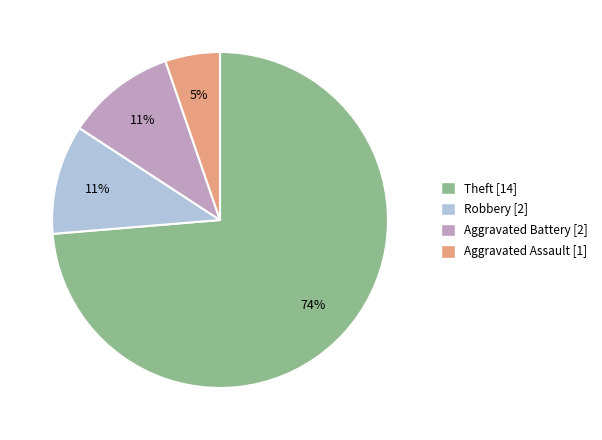

To the nearest percent, what is the difference between the largest and smallest slice percentages?

68%